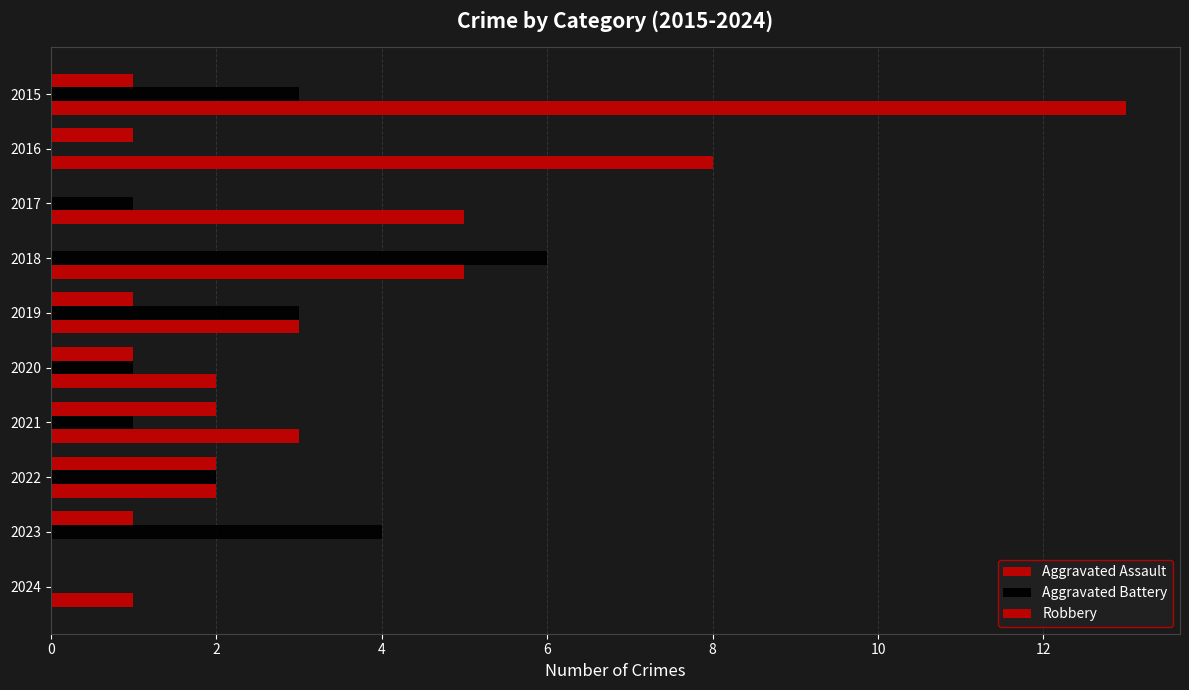

How many distinct data groups are displayed?

3